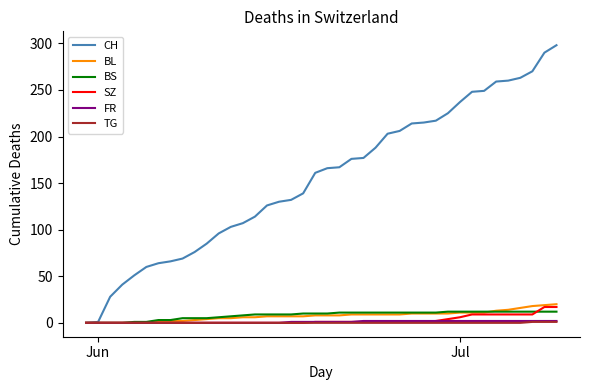

What is the maximum value shown in the chart?

298